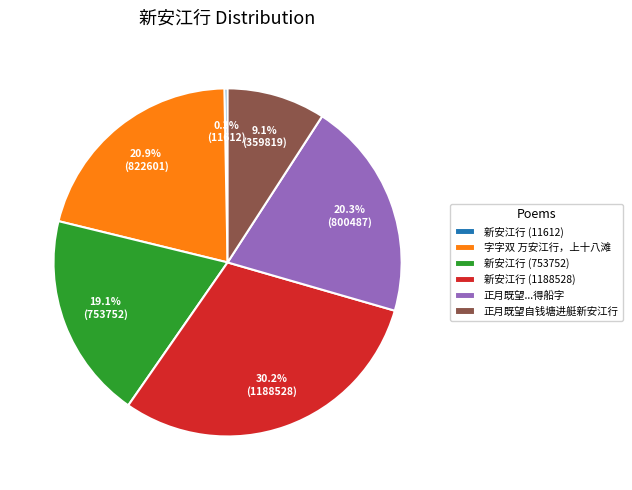

To the nearest percent, what portion does 正月既望自钱塘进艇新安江行 represent?

9%